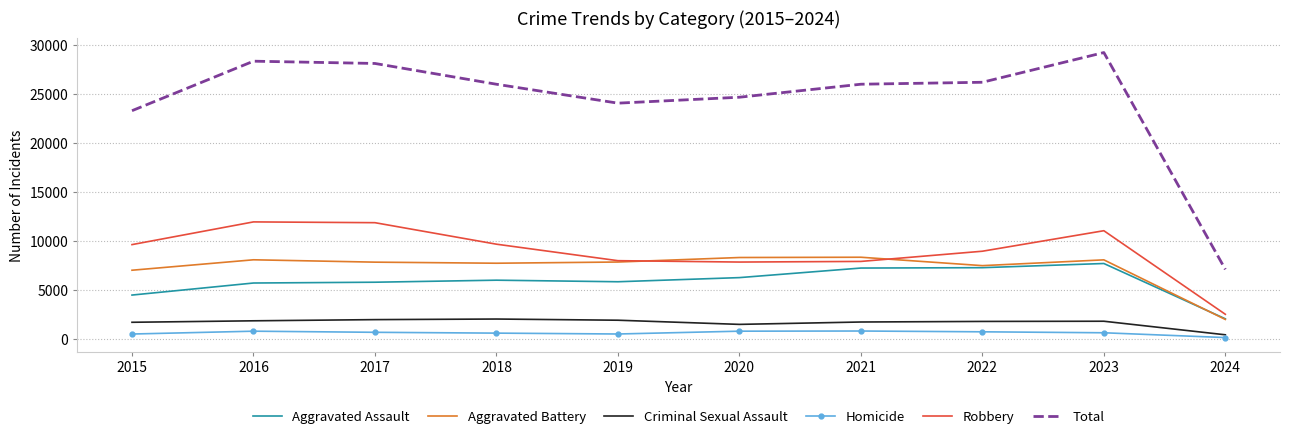

True or false: Aggravated Assault has more than 0 interior local peaks.

True